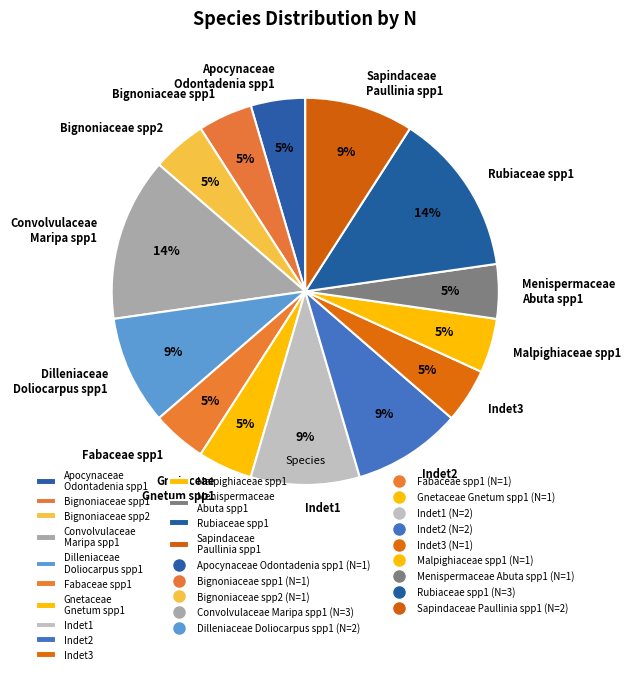

Does any single category account for the majority?

No